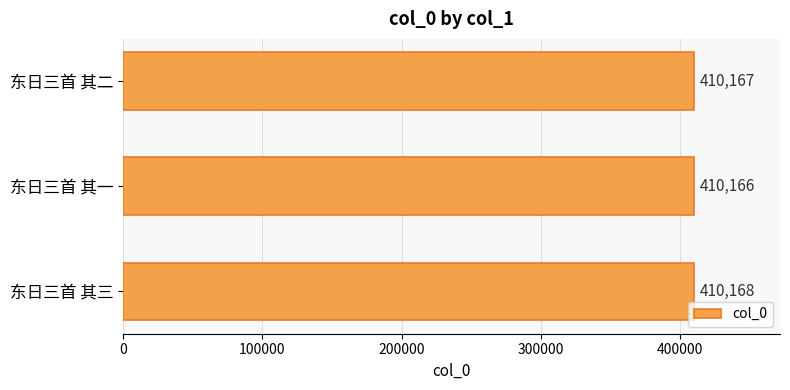

Are the bars horizontal?

Yes